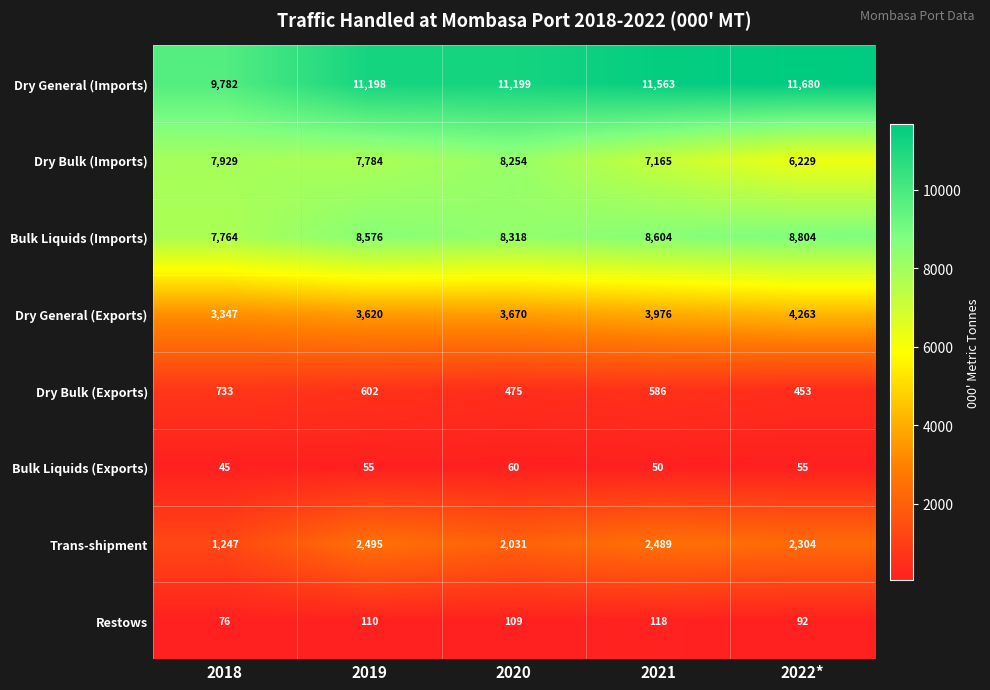

Which series has the largest range (max minus min)?

Dry Bulk (Imports)